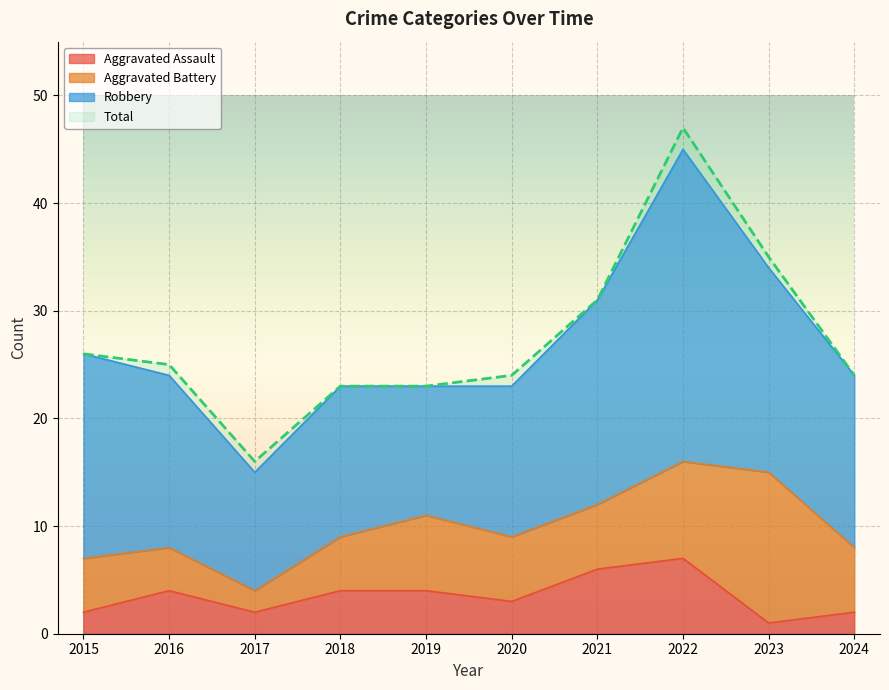

At which label is Total closest to 31?

2021